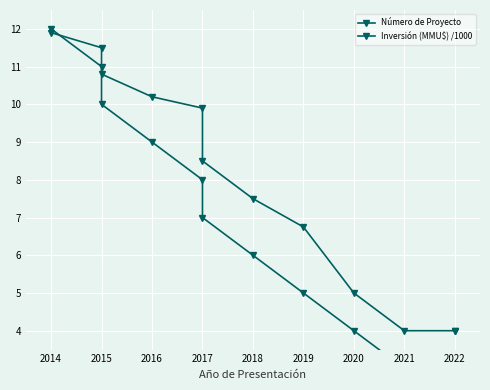

Reading left to right, list all the values displayed in this chart.

Número de Proyecto: 12.0	11.0	10.0	9.0	8.0	7.0	6.0	5.0	4.0	3.0	2.0	1.0
Inversión (MMU$) /1000: 11.9	11.5	10.8	10.2	9.9	8.5	7.5	6.8	5.0	4.0	4.0	4.0